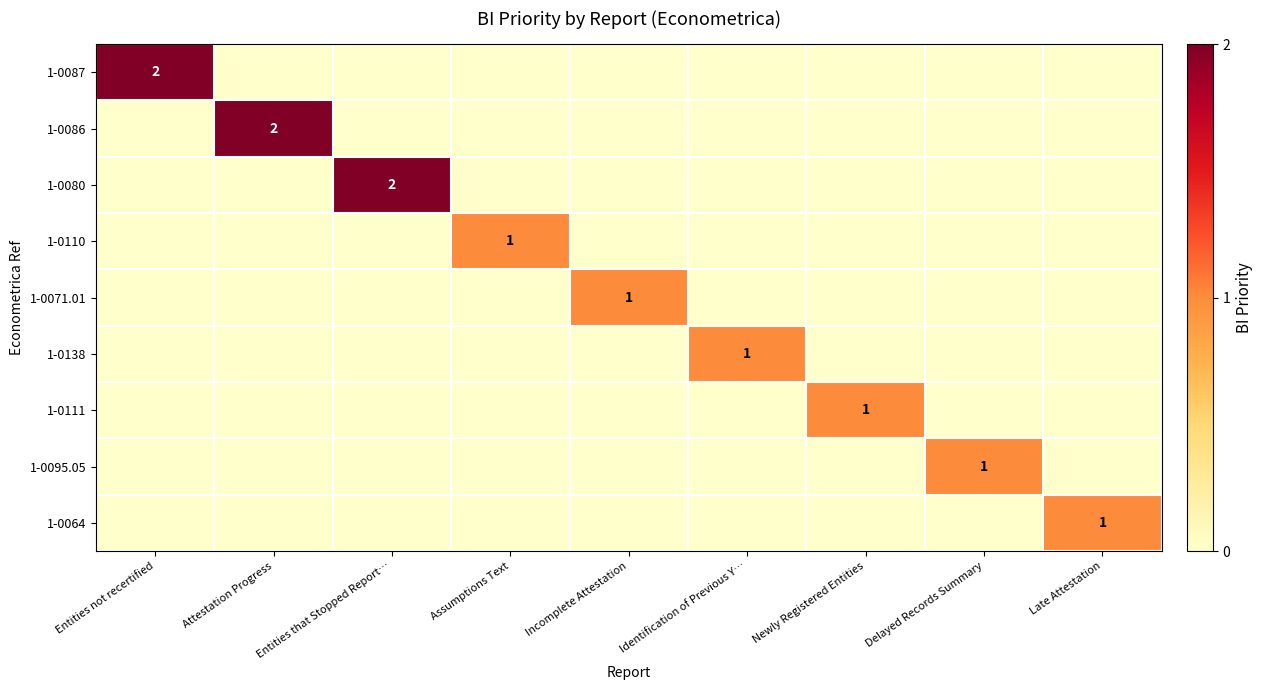

Count the number of categories in the chart.

9